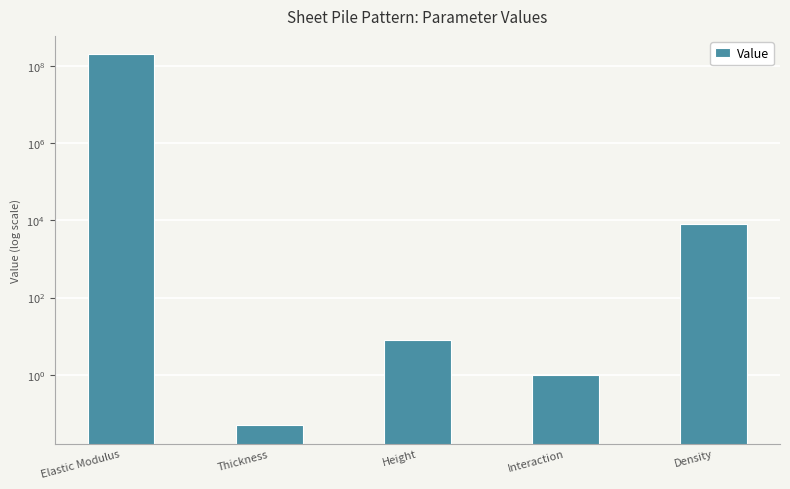

How many data points are less than 8?

2